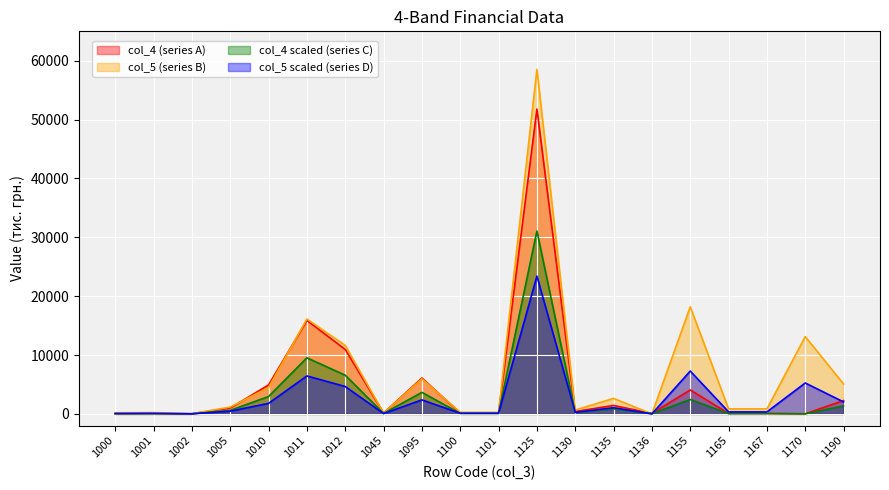

List the series in order of their peak value, highest first.

col_5 (series B), col_4 (series A), col_4 scaled (series C), col_5 scaled (series D)